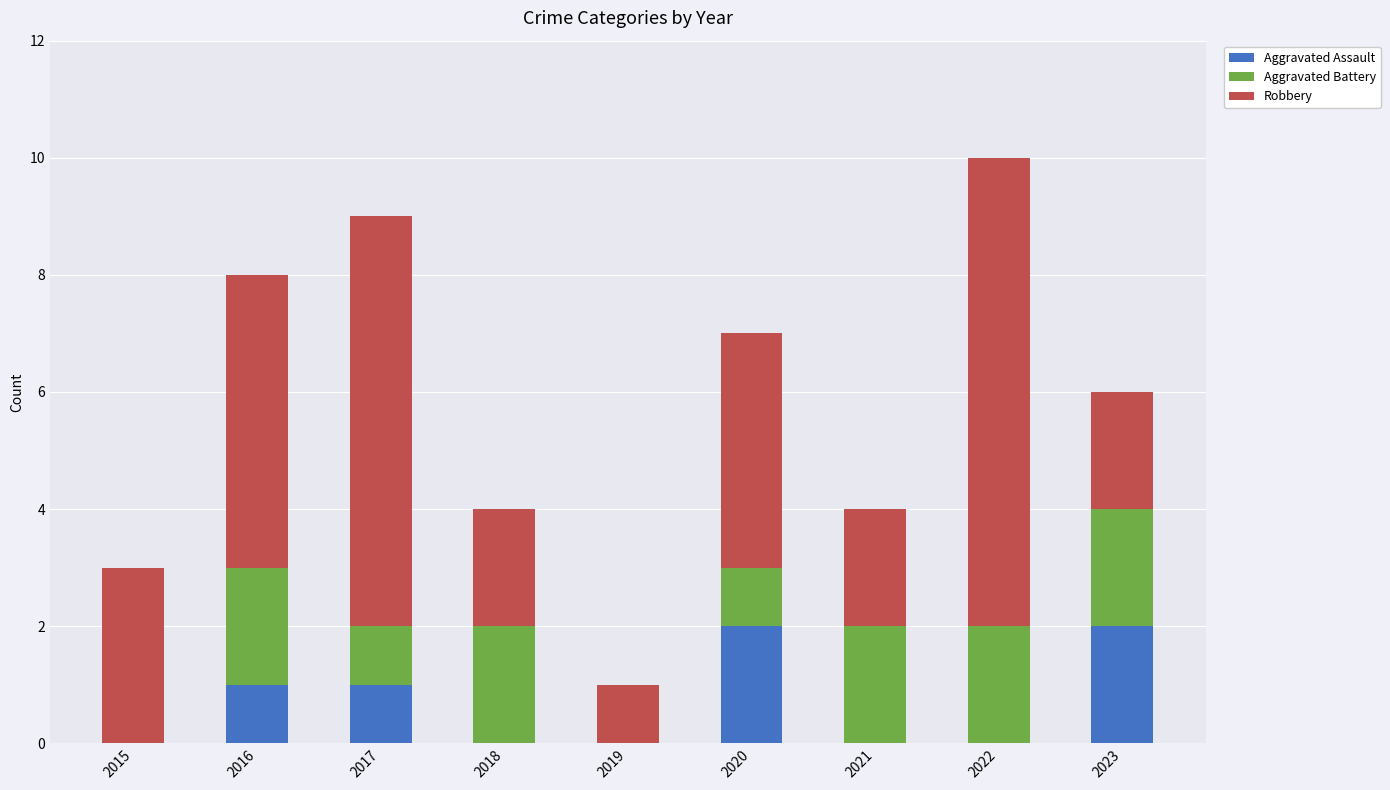

The value of Aggravated Assault at 2021 is -1. True or false?

False